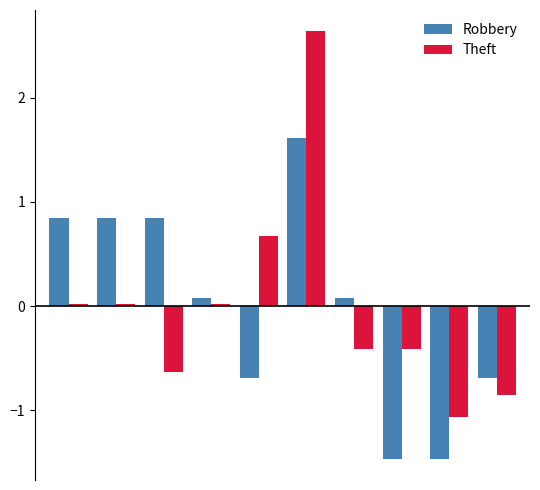

Which series has the widest spread of values?

Theft